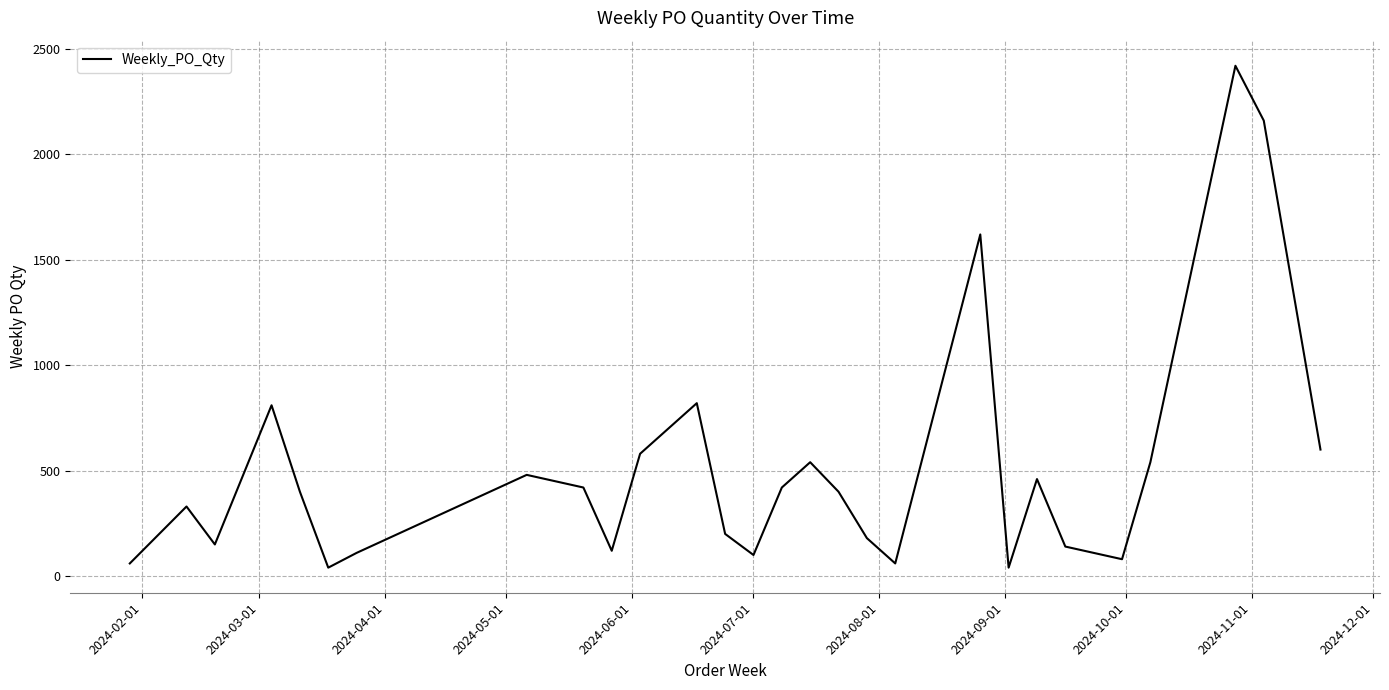

How many interior local valleys (lower than both neighbors) does the data have?

7